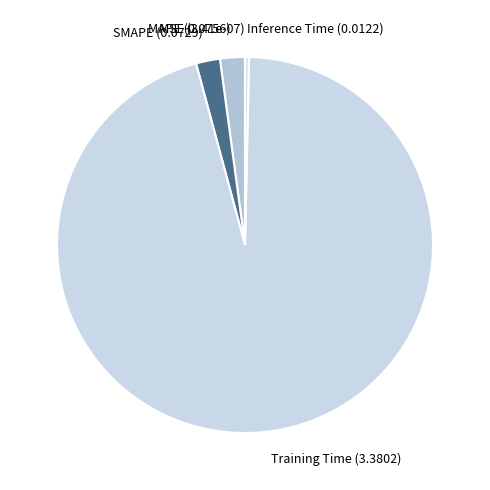

Which slice is the largest?

Training Time